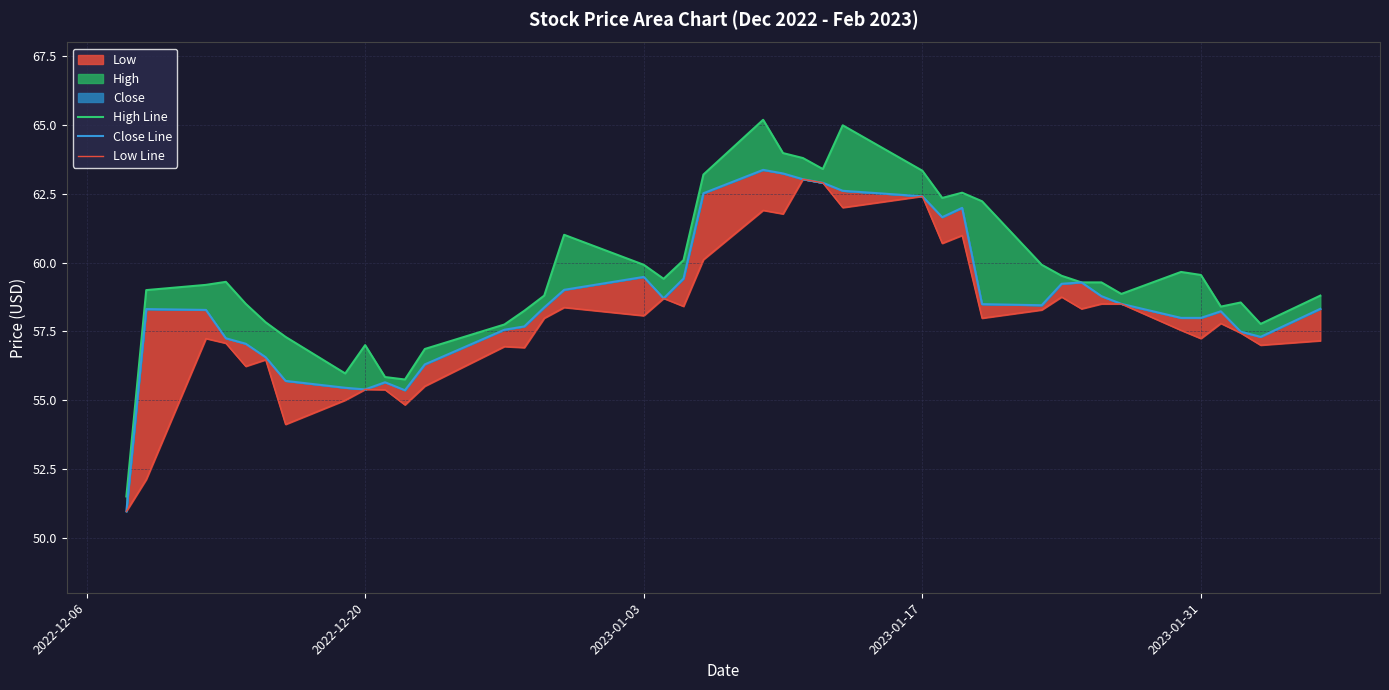

True or false: Close Line and Low Line cross at least once.

False